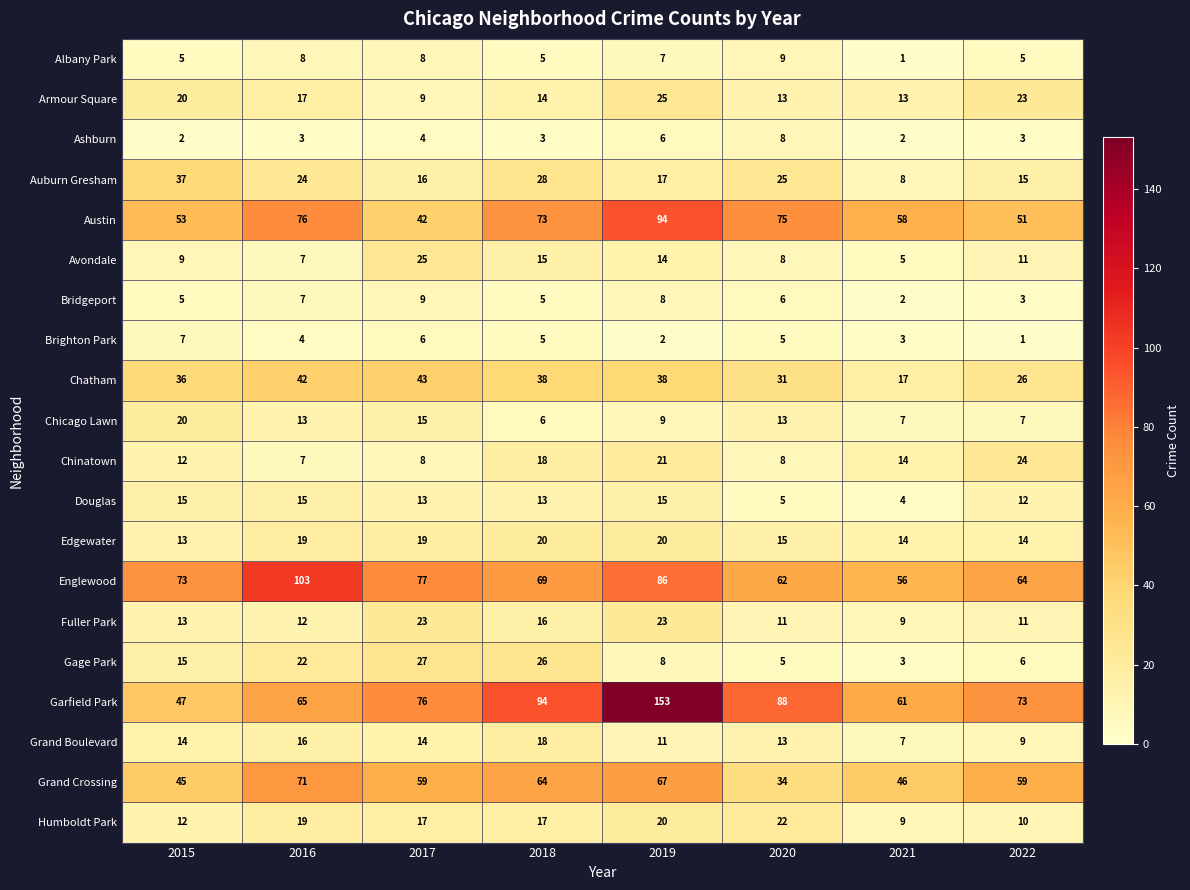

How many categories are shown in the chart?

8